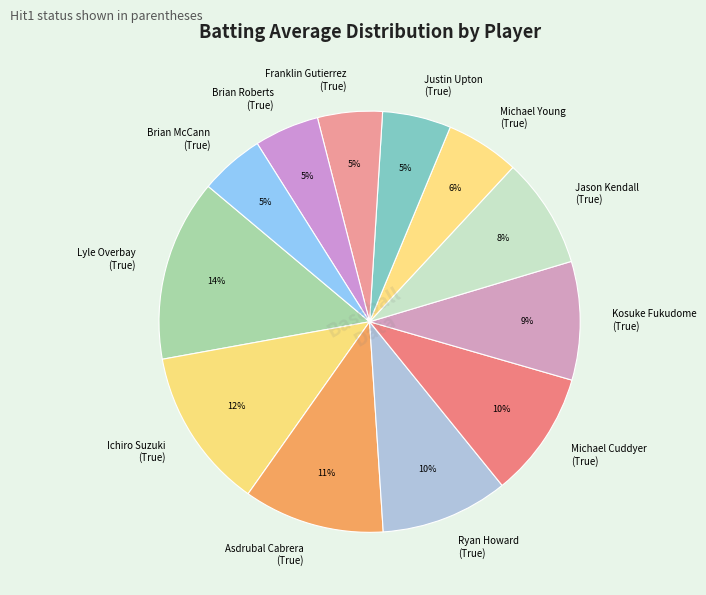

Do Jason Kendall (True) and Kosuke Fukudome (True) together represent more than half of the pie?

No